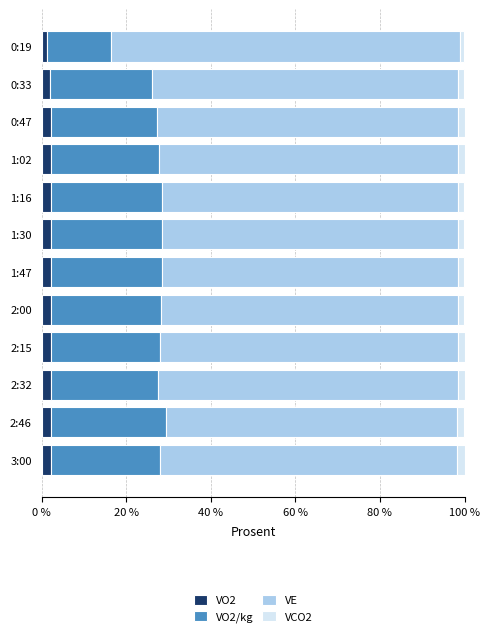

The VO2 series shows 2.2 at 0:47. True or false?

True